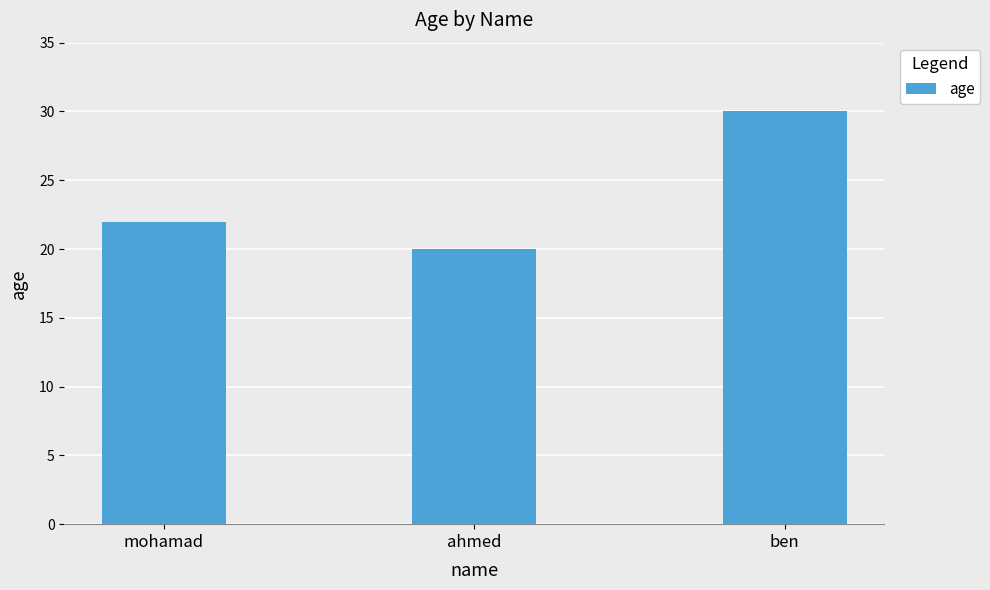

Reading right to left, extract all data points from this chart.

ben=30	ahmed=20	mohamad=22